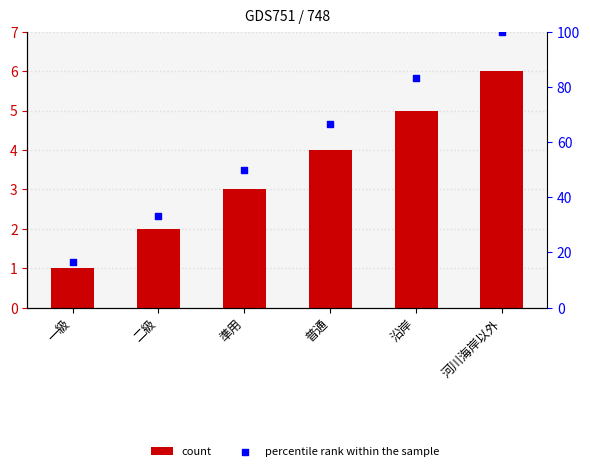

Which series contains the highest Y value?

percentile rank within the sample